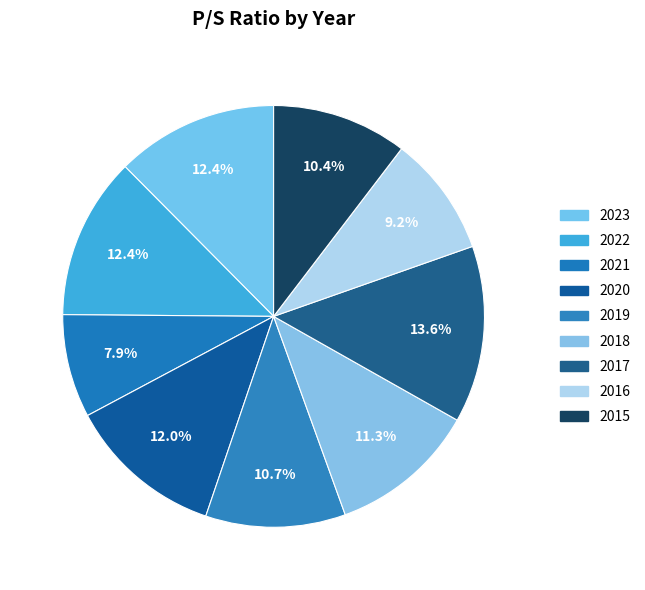

How much of the chart is everything except 2022?

87.6%